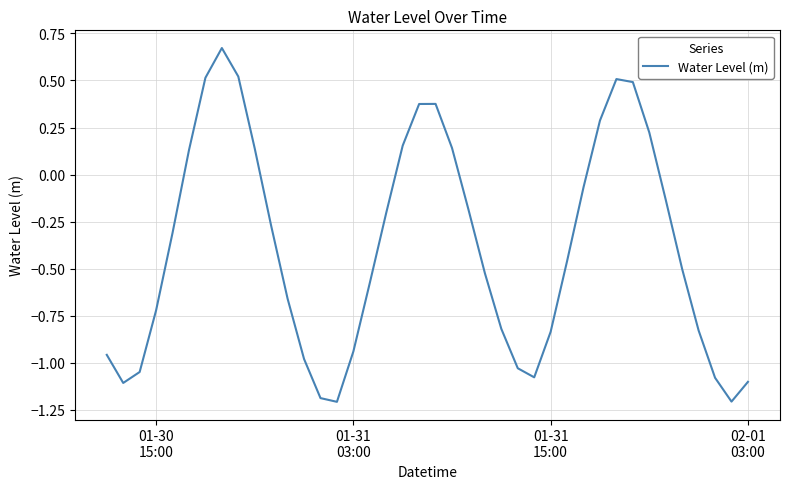

What is the difference between the maximum and minimum values?

1.9